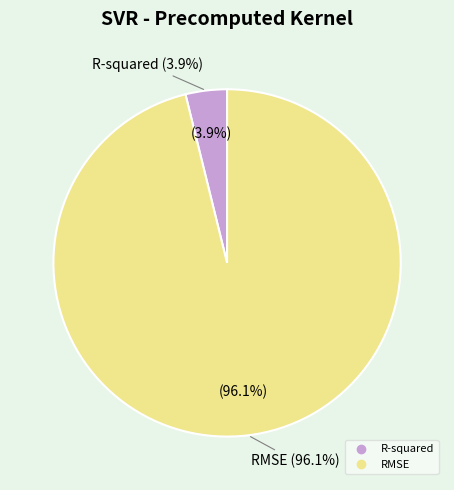

Is there a majority slice in this chart?

Yes